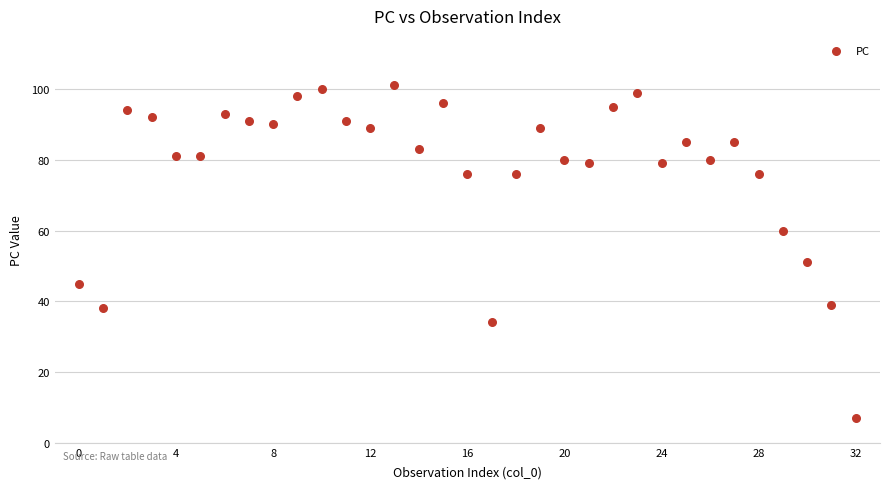

What Y value in the scatter plot is closest to 54?

51